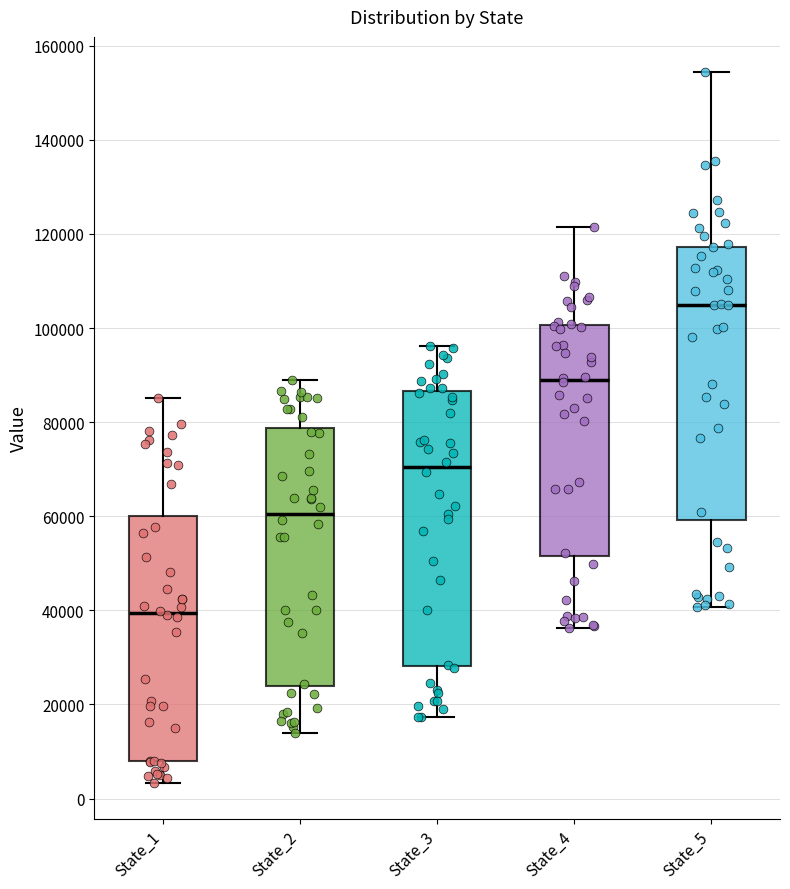

Reading left to right, read every box against the y-axis: the position of its median line, the range the box covers, and the ends of its whiskers. The values are not printed on the chart, so give them approximately, as read against the axis.

State_1: median 40000, box 8000 to 60000, whiskers 4000 to 86000
State_2: median 60000, box 24000 to 78000, whiskers 14000 to 90000
State_3: median 70000, box 28000 to 86000, whiskers 18000 to 96000
State_4: median 90000, box 52000 to 100000, whiskers 36000 to 122000
State_5: median 104000, box 60000 to 118000, whiskers 40000 to 154000